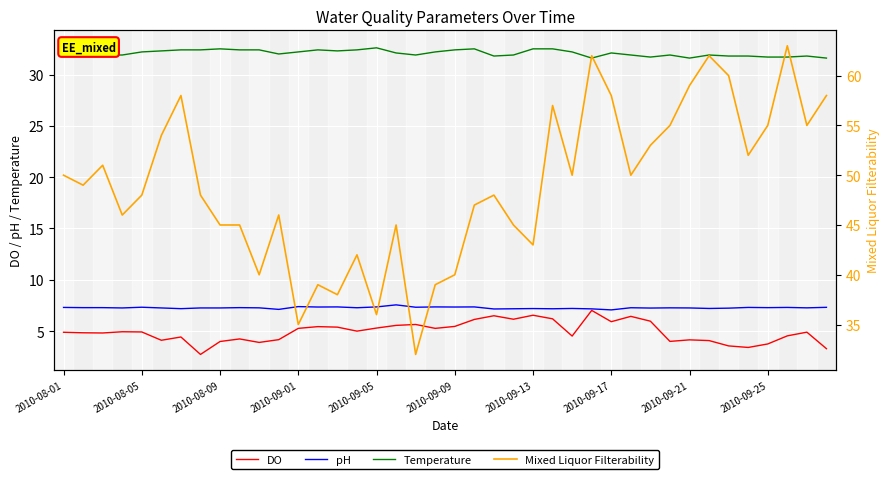

How many data points in Temperature are less than 32?

18